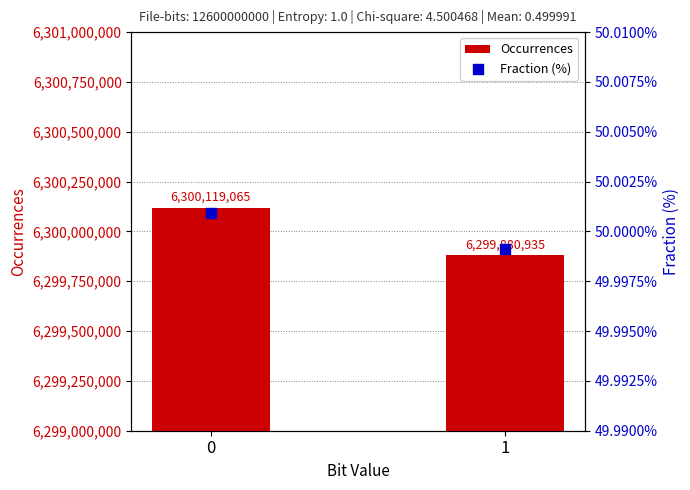

What are all the series names shown in the legend?

Occurrences, Fraction (%)